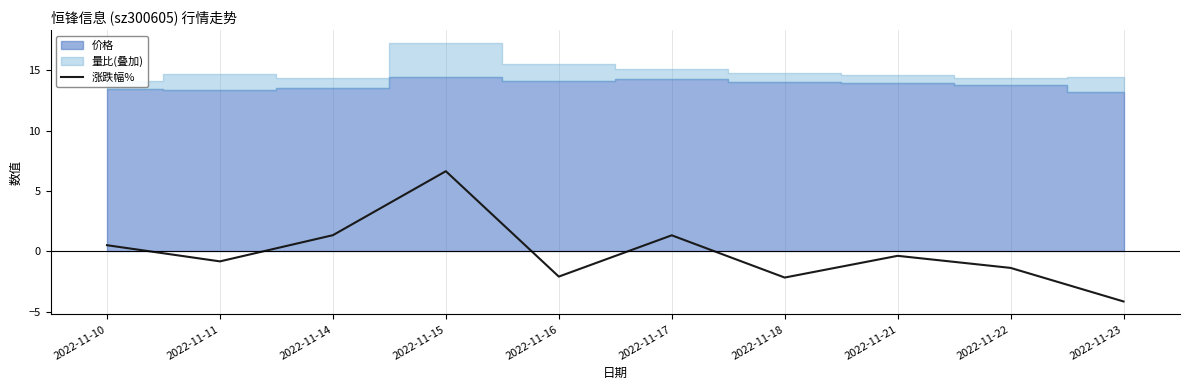

How many lines are shown in the chart?

1